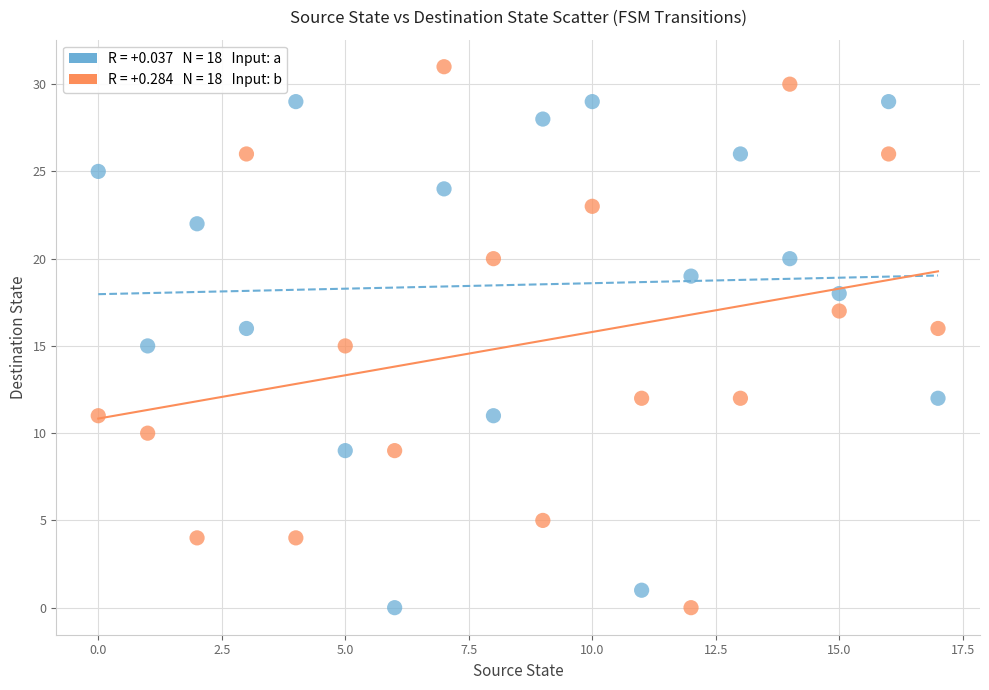

Across all data points, what is the range of Y values (max minus min)?

31